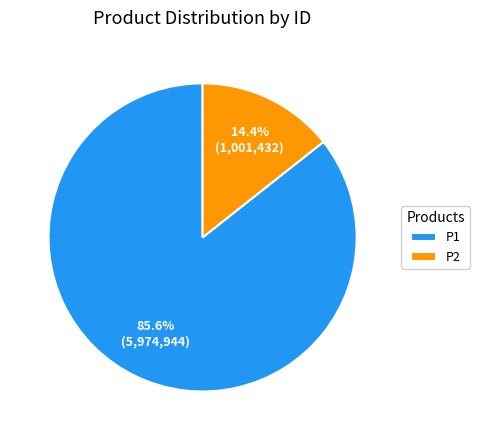

The P2 slice represents 14% of the pie. True or false?

True